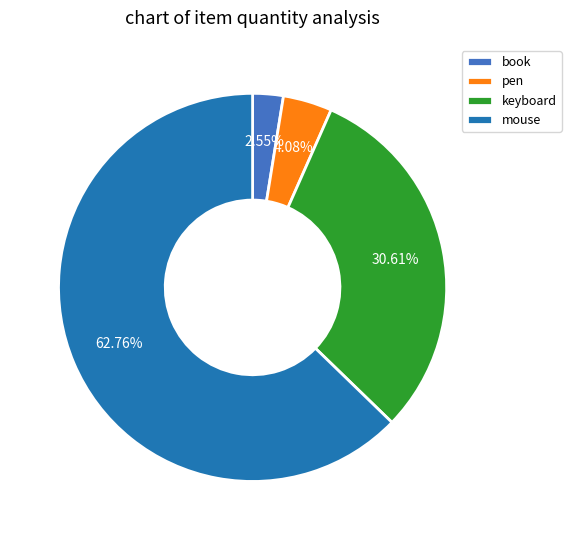

How much of the chart is everything except mouse?

37.2%